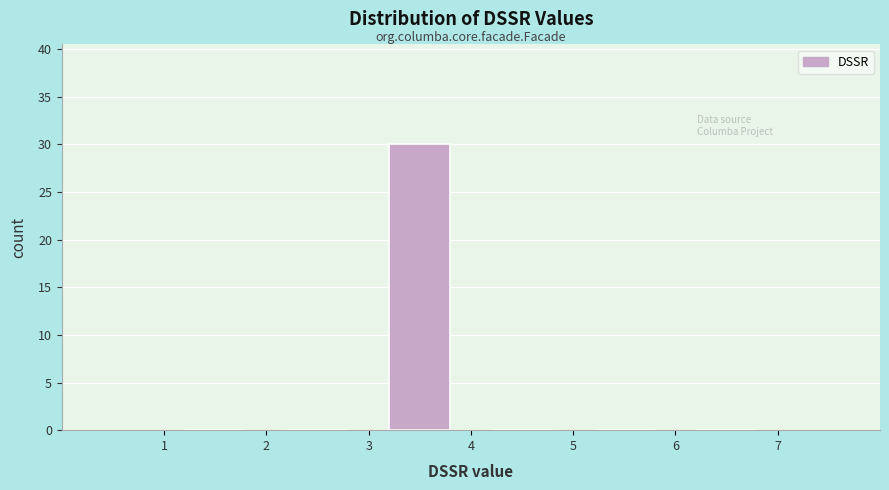

Which range on the x-axis has the tallest bar?

3 to 4